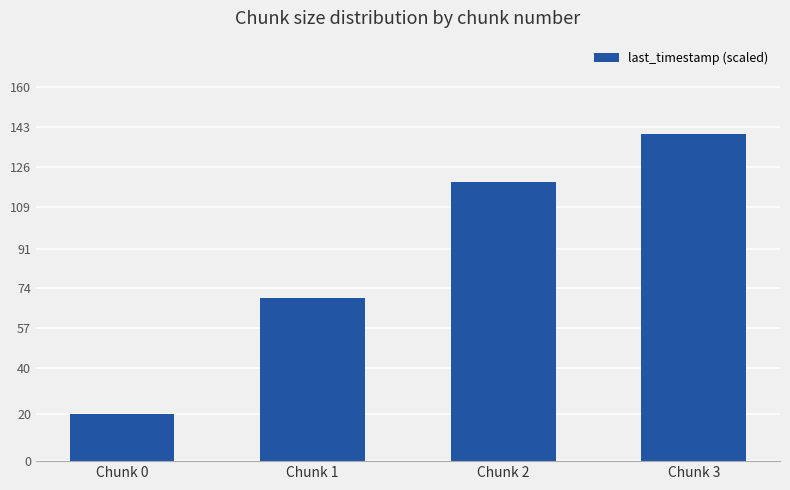

What value does the data have at Chunk 0?

20.0